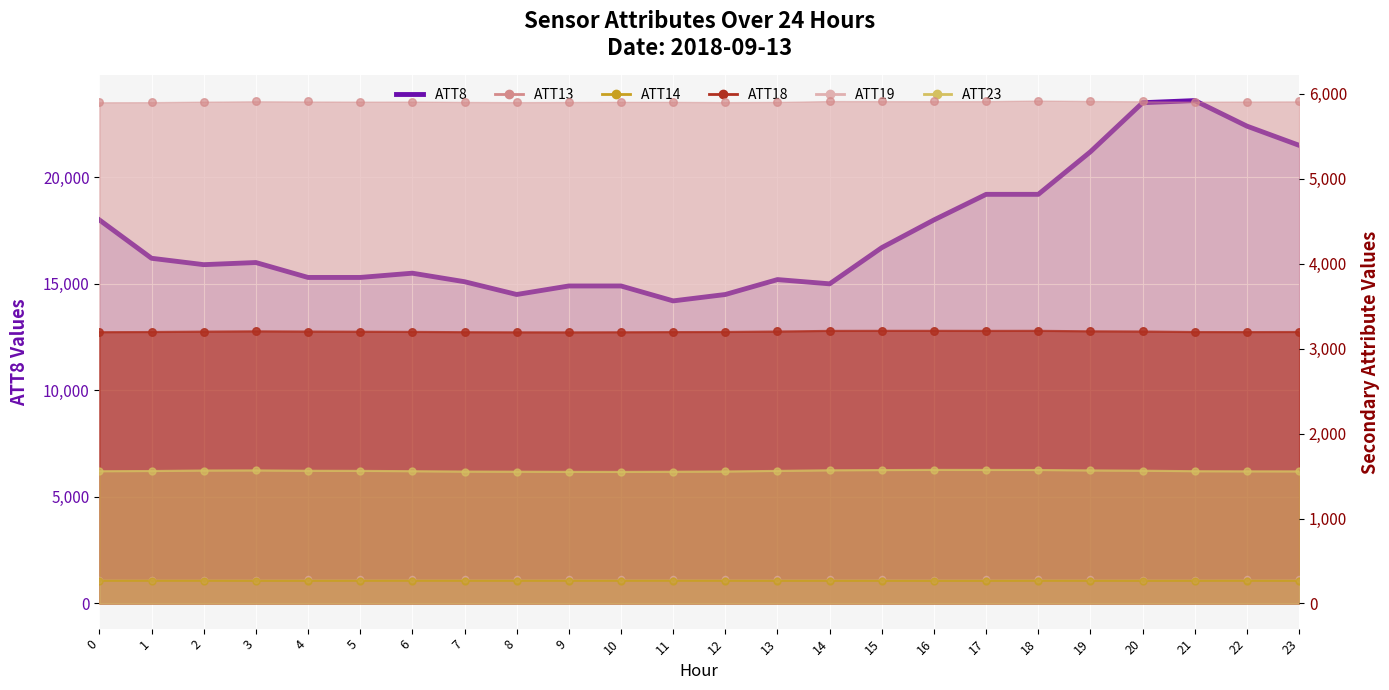

What is the ratio of the value at 8 to the value at 11?

1.0